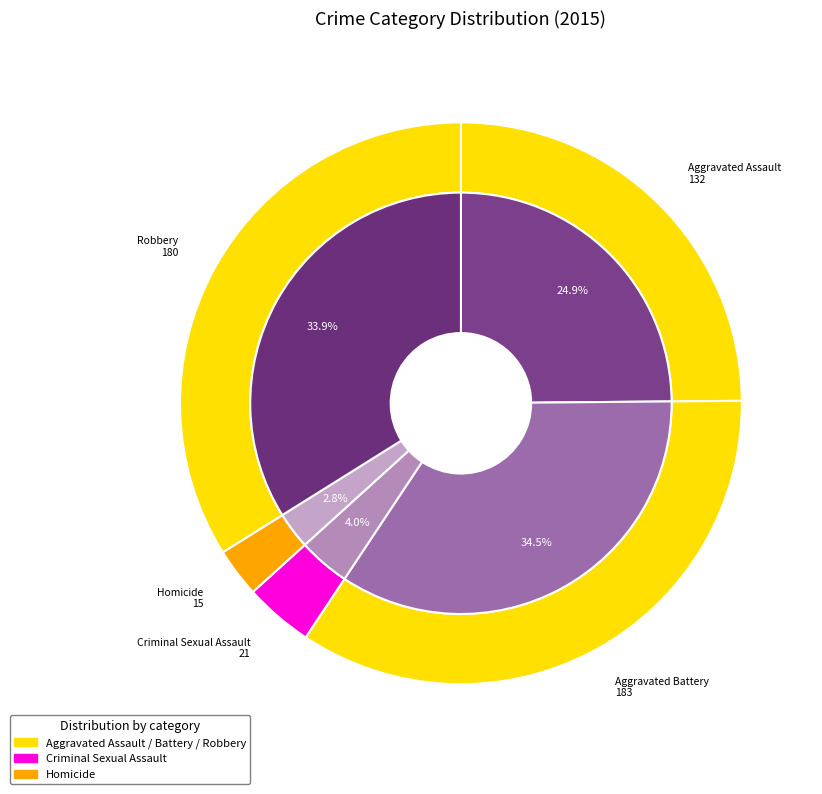

True or false: Homicide accounts for 3% of the total.

True